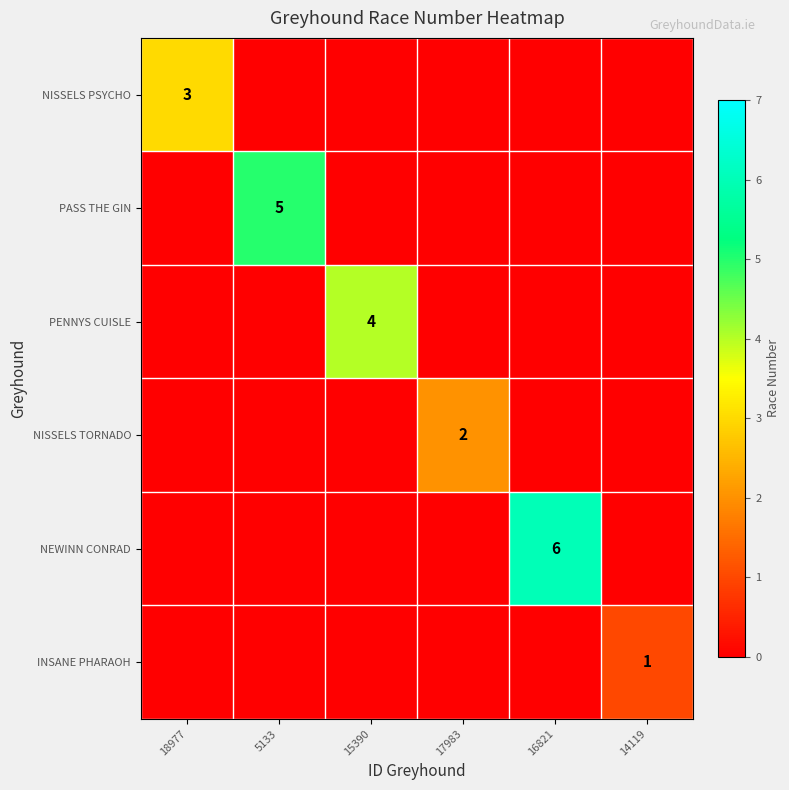

Is it true that PASS THE GIN equals 1 at 5133?

False